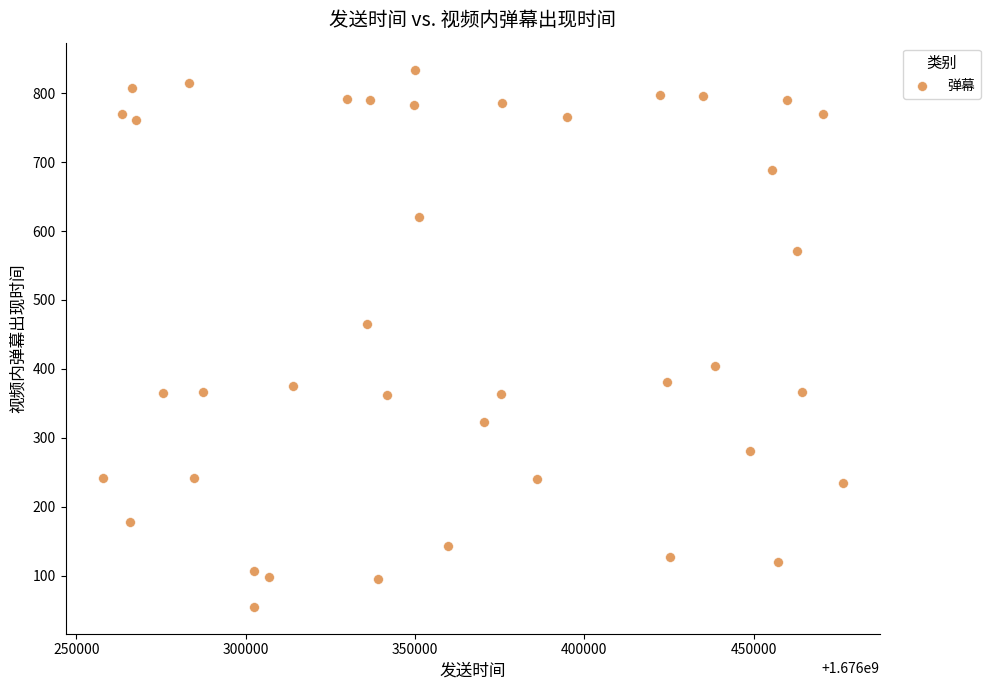

What Y value in the scatter plot is closest to 444?

464.9